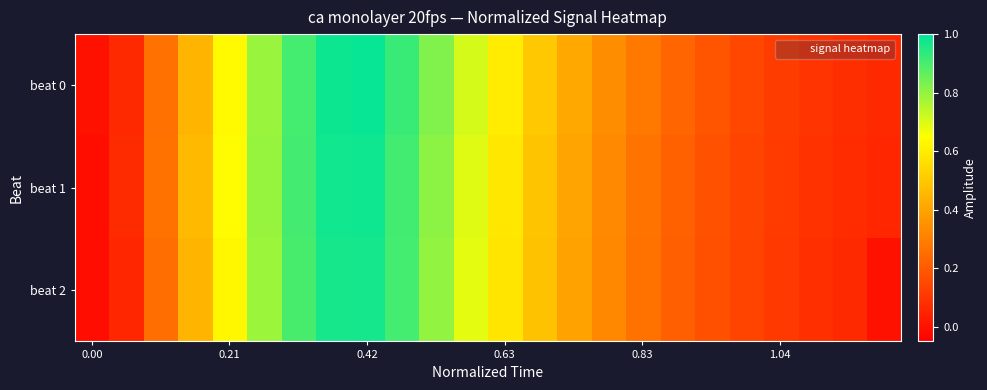

How many categories are shown in the chart?

24